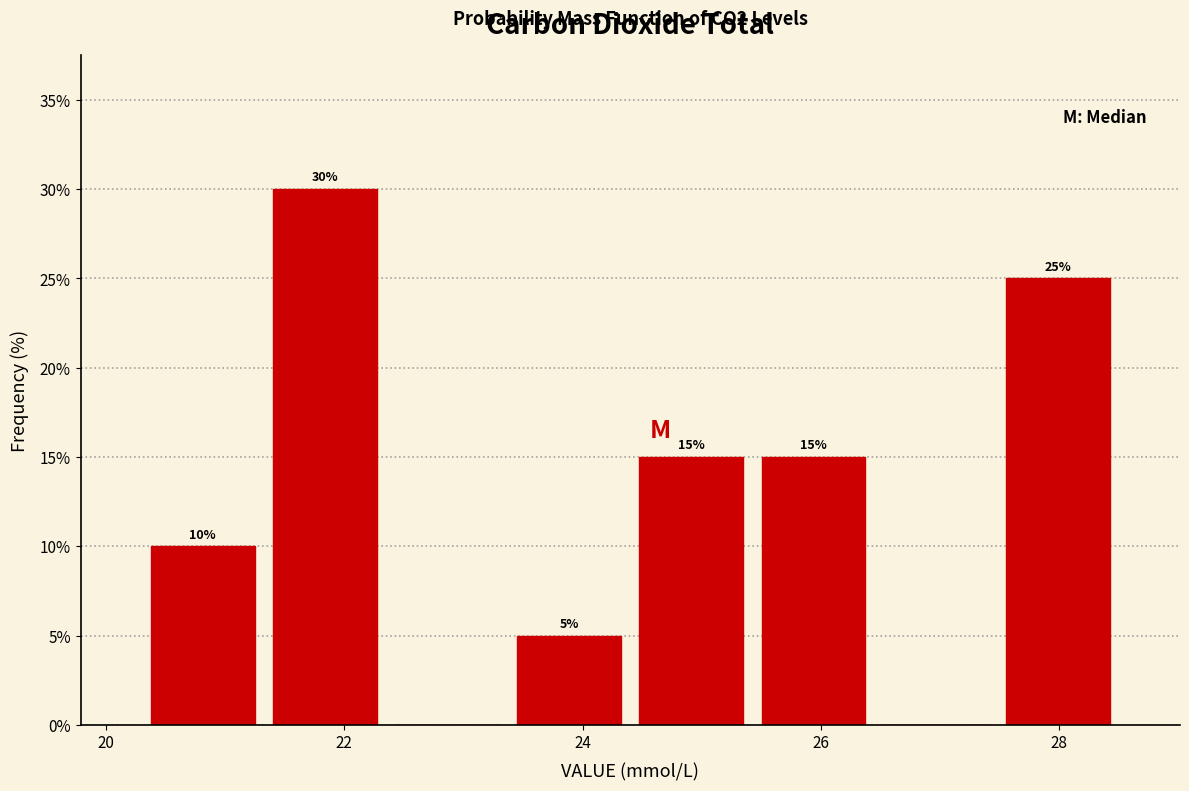

Over which range of the x-axis is the bar tallest?

21.4 to 22.4